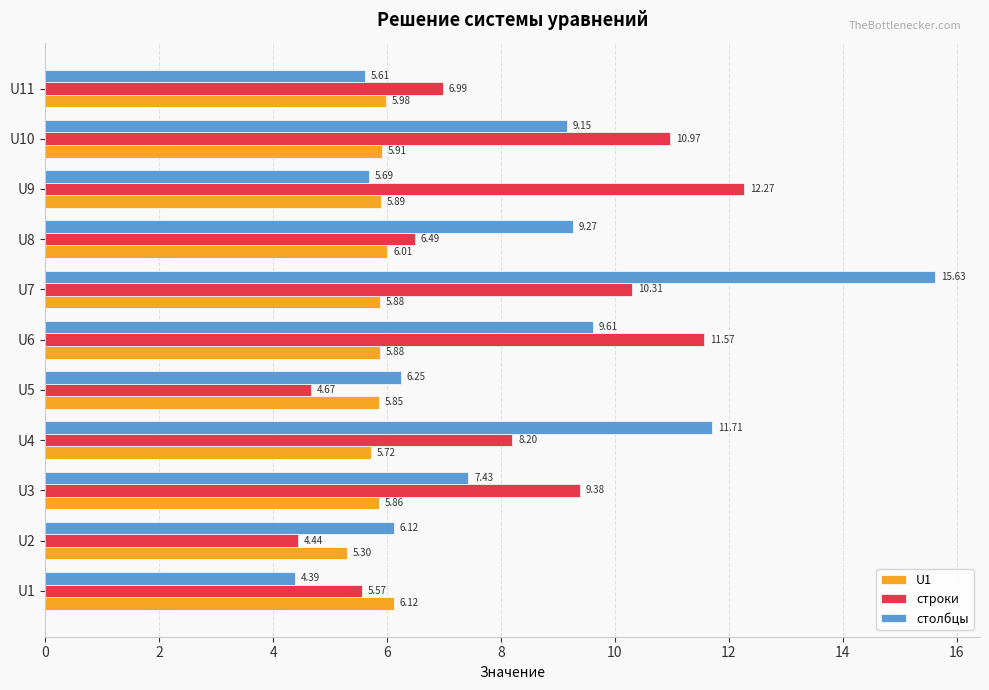

Which series has the widest spread of values?

столбцы